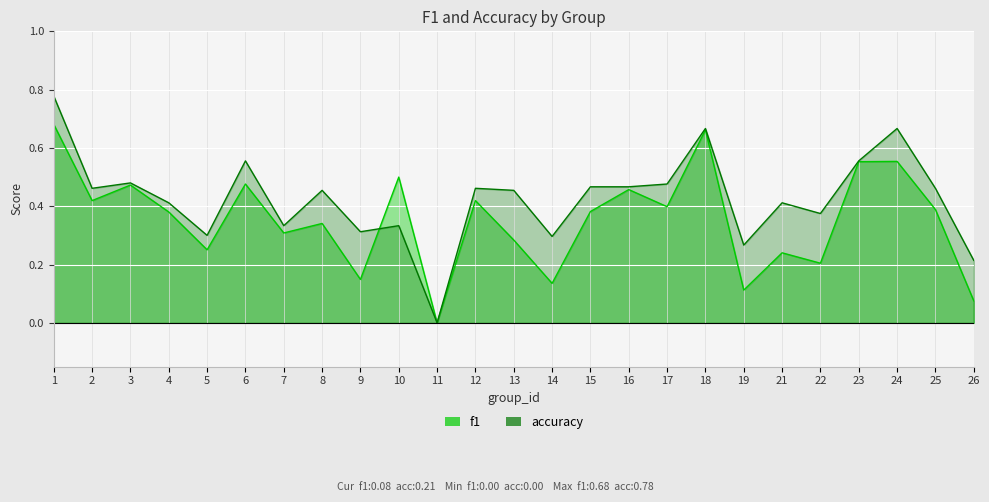

Which category has the highest value in the accuracy series?

1